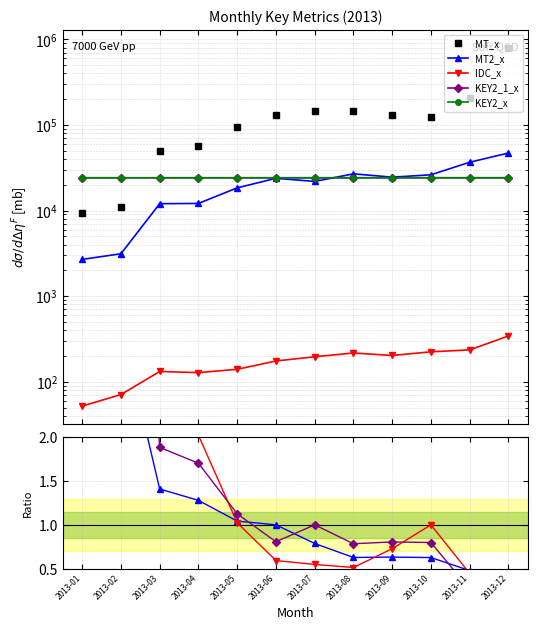

True or false: KEY2_1_x has more than 0 interior local peaks.

False